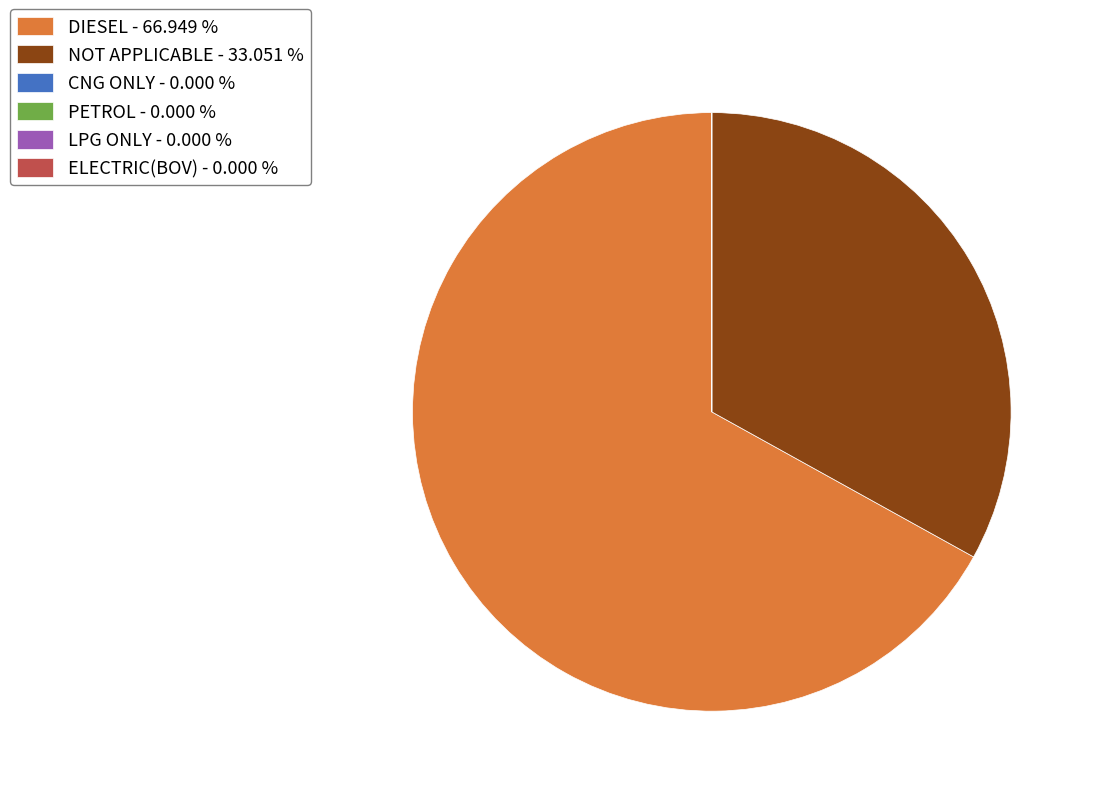

Is there any slice that represents more than half of the pie?

Yes